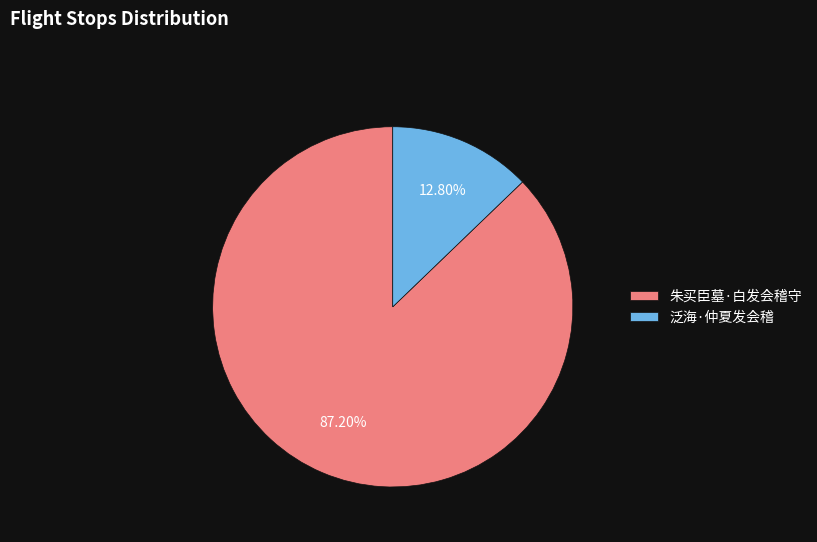

What is the ratio of the value at 泛海·仲夏发会稽 to the value at 朱买臣墓·白发会稽守?

0.1